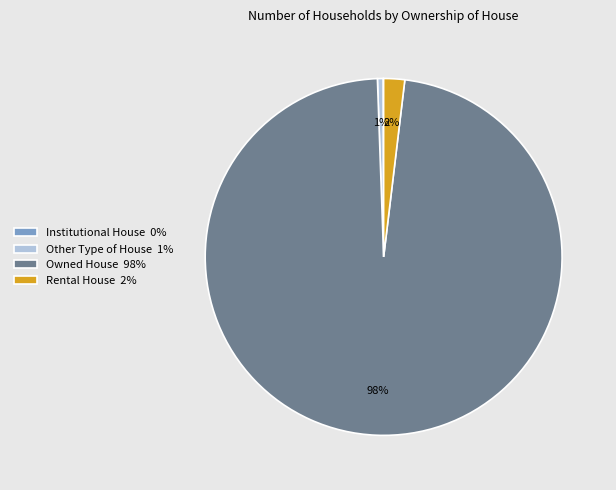

Combined, do Other Type of House 1% and Owned House 98% account for over 50%?

Yes